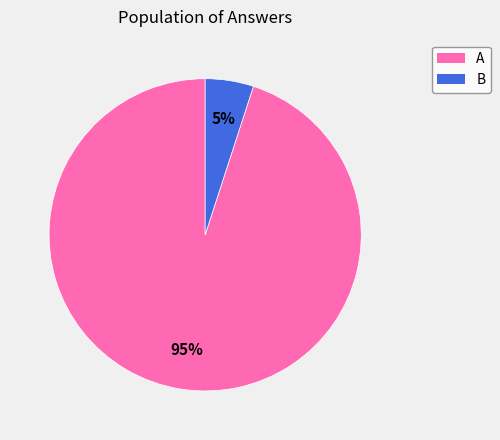

What is the ratio of the value at A to the value at B?

19.0